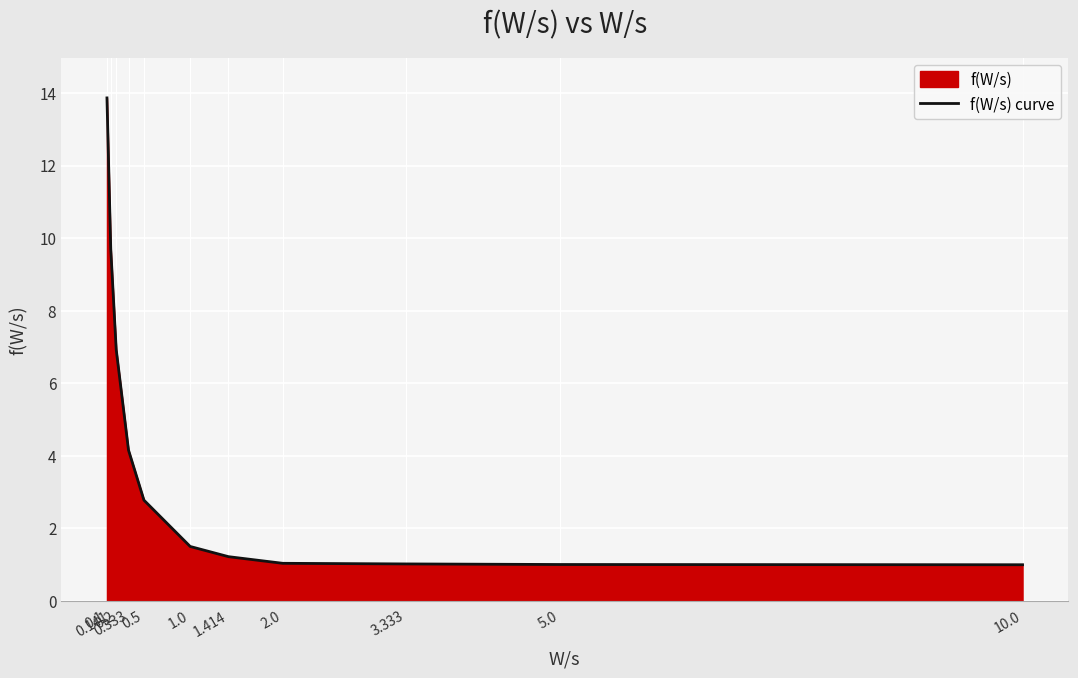

Reading left to right, what are all the values shown in this chart?

0.1=13.9	0.141=9.7	0.2=6.9	0.333=4.2	0.5=2.8	1.0=1.5	1.414=1.2	2.0=1.0	3.333=1.0	5.0=1.0	10.0=1.0